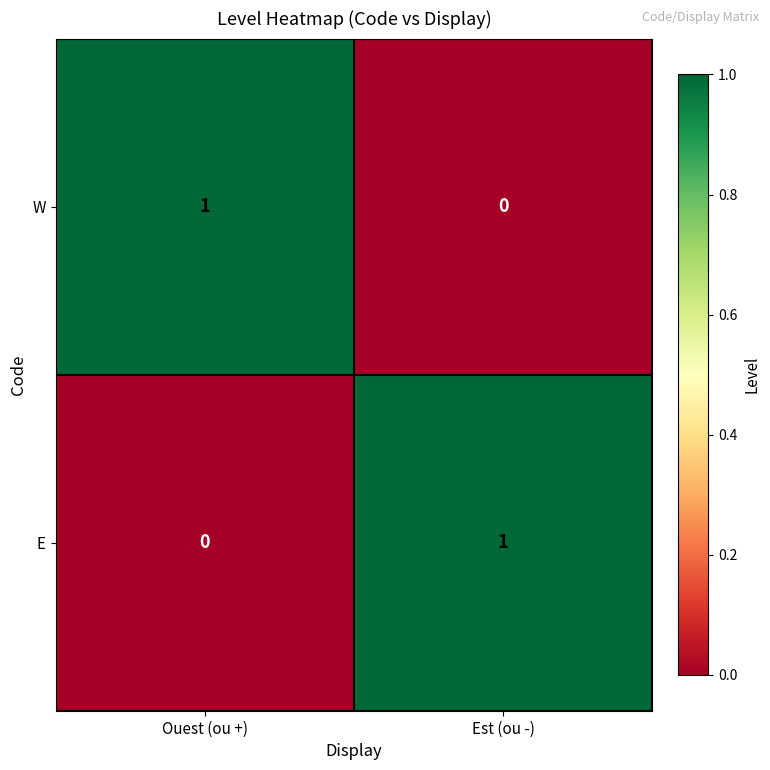

At which label does W reach its peak?

Ouest (ou +)